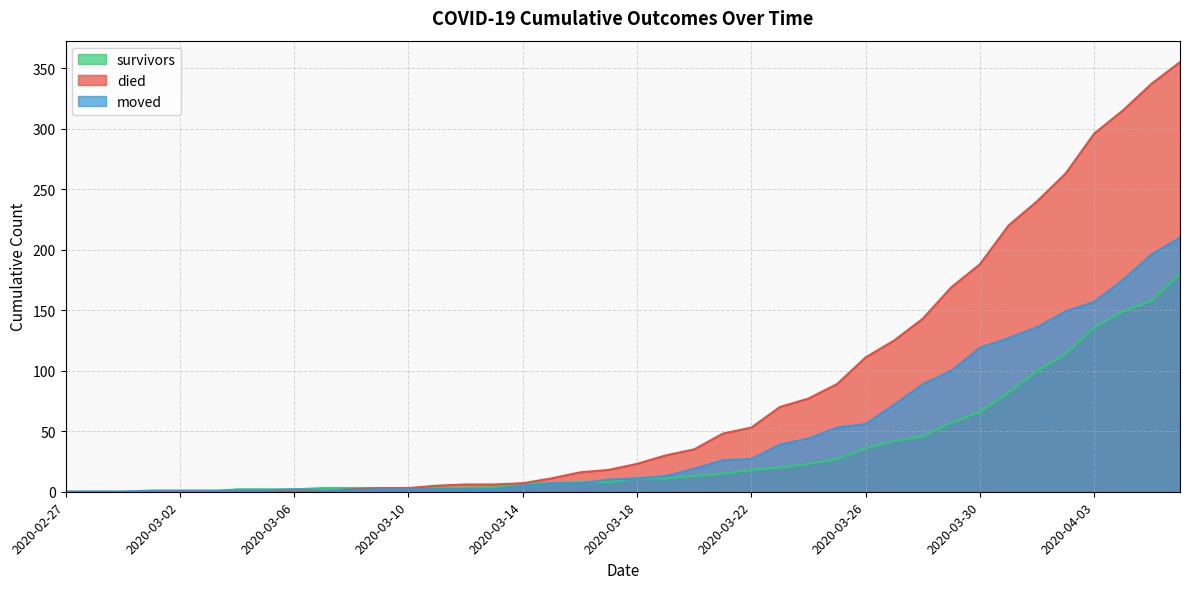

What is the value of the survivors point at the 18th from the left?

7